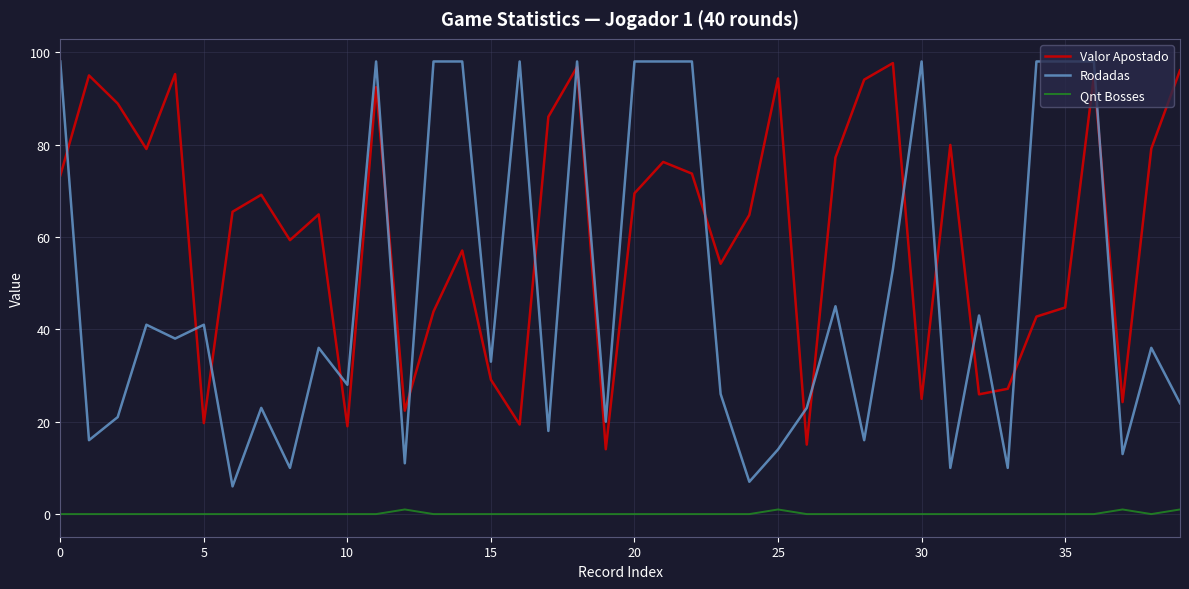

What is the difference between the maximum and minimum values in the Rodadas series?

92.0